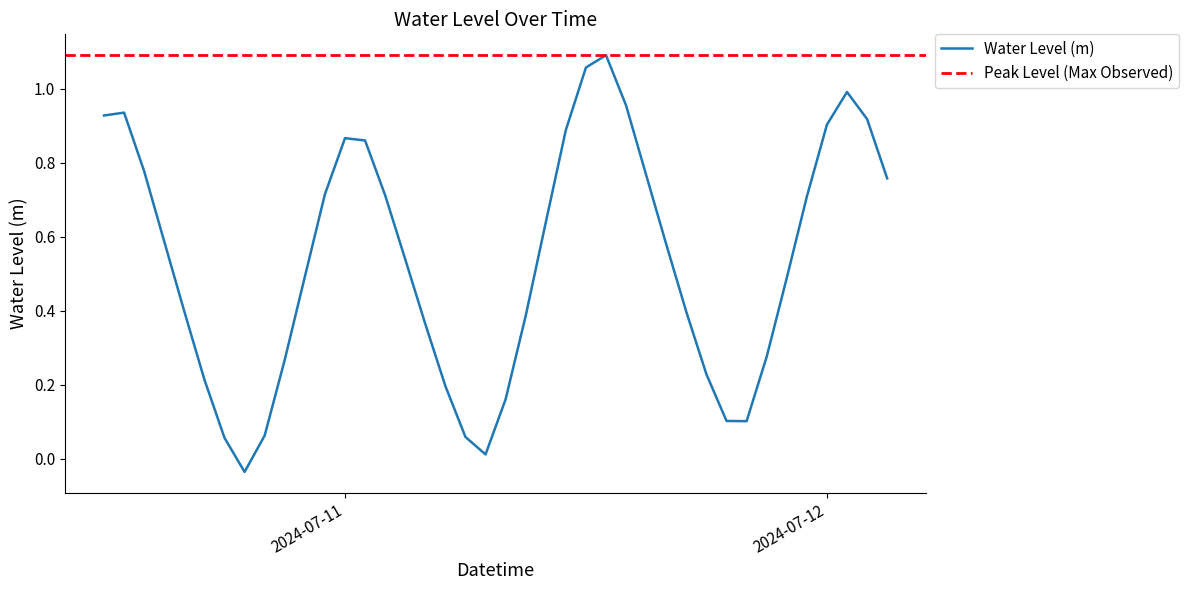

Rank the categories by value from lowest to highest.

2024-07-10 19:00:00, 2024-07-11 07:00:00, 2024-07-10 18:00:00, 2024-07-11 06:00:00, 2024-07-10 20:00:00, 2024-07-11 20:00:00, 2024-07-11 19:00:00, 2024-07-11 08:00:00, 2024-07-11 05:00:00, 2024-07-10 17:00:00, 2024-07-11 18:00:00, 2024-07-10 21:00:00, 2024-07-11 21:00:00, 2024-07-11 04:00:00, 2024-07-11 09:00:00, 2024-07-11 17:00:00, 2024-07-10 16:00:00, 2024-07-11 22:00:00, 2024-07-10 22:00:00, 2024-07-11 03:00:00, 2024-07-11 16:00:00, 2024-07-10 15:00:00, 2024-07-11 10:00:00, 2024-07-11 23:00:00, 2024-07-11 02:00:00, 2024-07-10 23:00:00, 2024-07-12 03:00:00, 2024-07-11 15:00:00, 2024-07-10 14:00:00, 2024-07-11 01:00:00, 2024-07-11 00:00:00, 2024-07-11 11:00:00, 2024-07-12 00:00:00, 2024-07-12 02:00:00, 2024-07-10 12:00:00, 2024-07-10 13:00:00, 2024-07-11 14:00:00, 2024-07-12 01:00:00, 2024-07-11 12:00:00, 2024-07-11 13:00:00